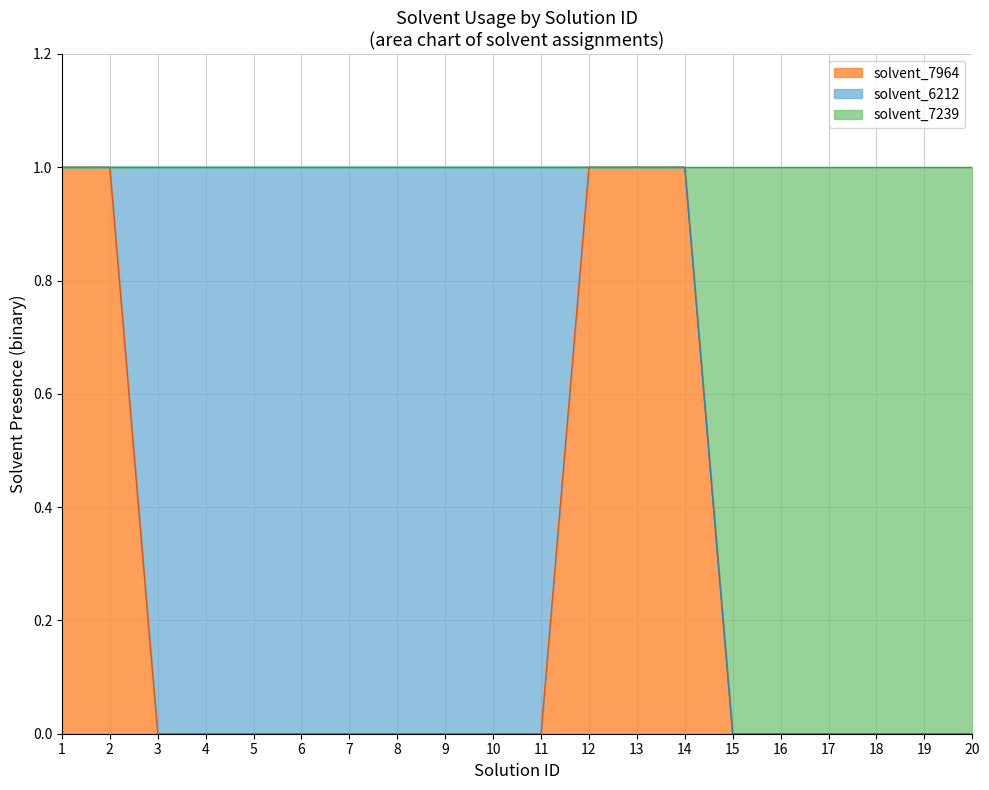

Does the chart display data point markers on the line(s)?

No